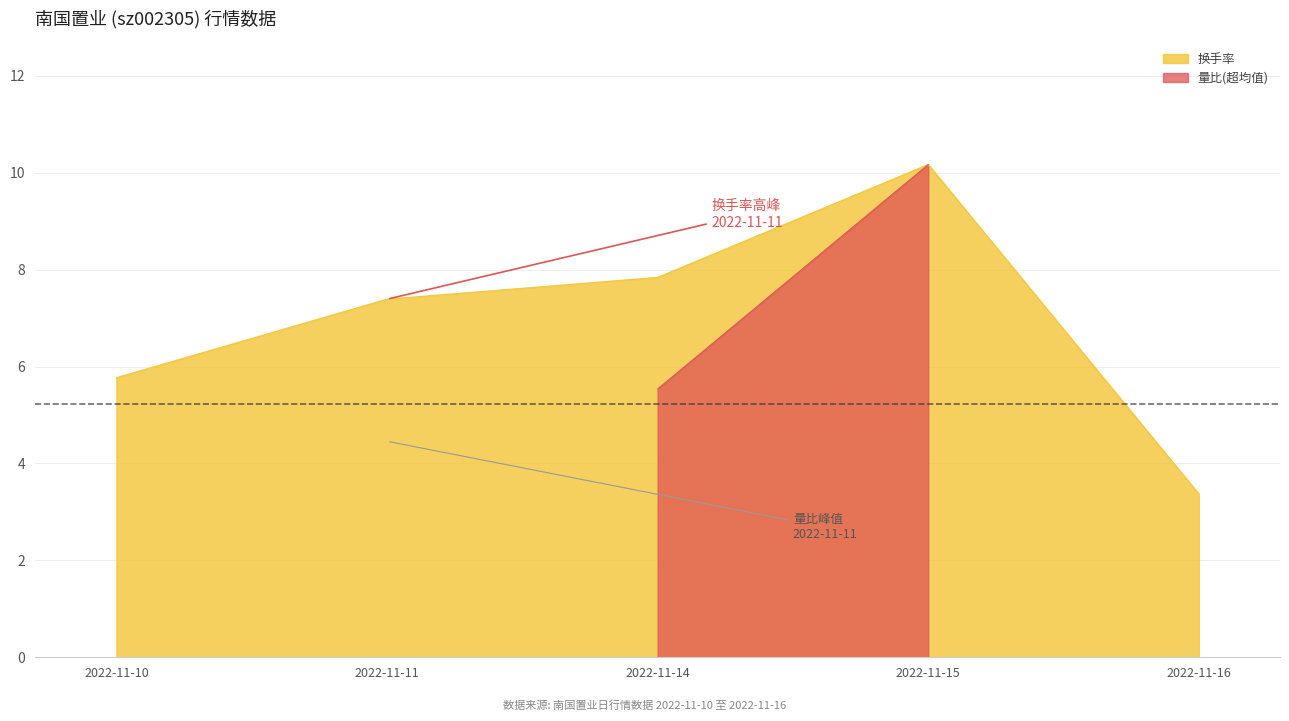

At which label is 换手率 closest to 6?

2022-11-10